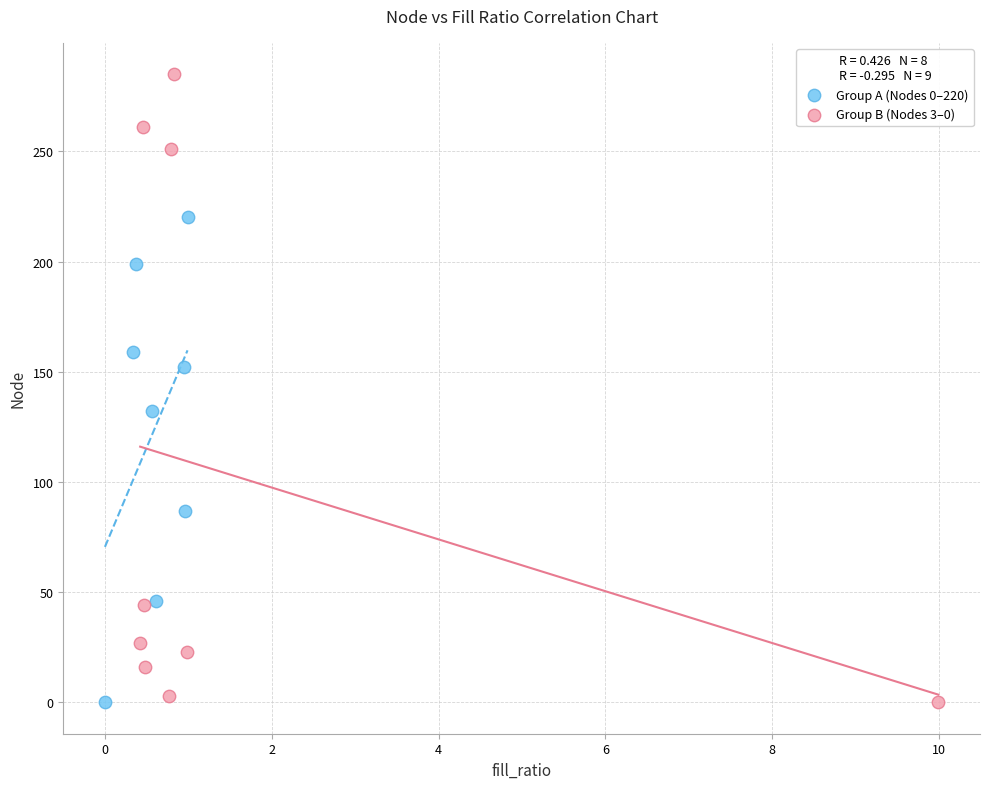

What are all the series names shown in the legend?

Group A (Nodes 0–220), Group B (Nodes 3–0)